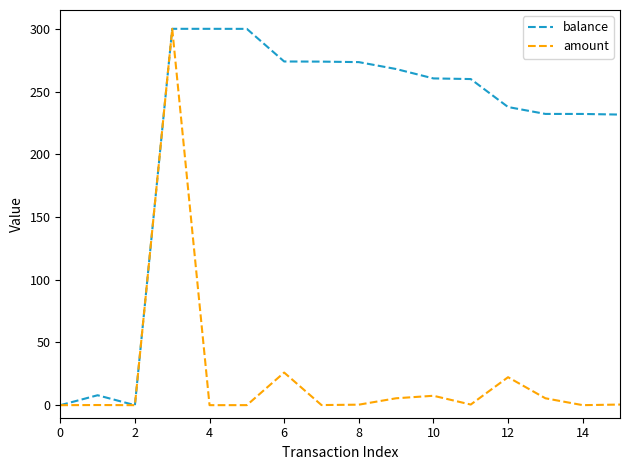

Which series has the largest total across all categories?

balance